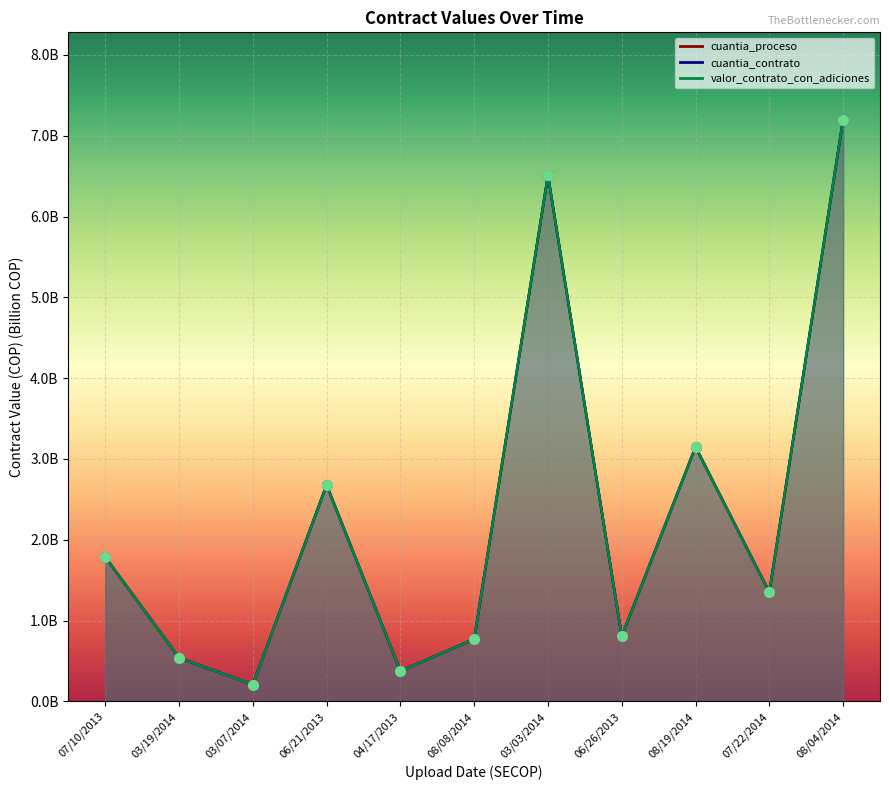

What is the total value across all series at 03/19/2014?

1.6